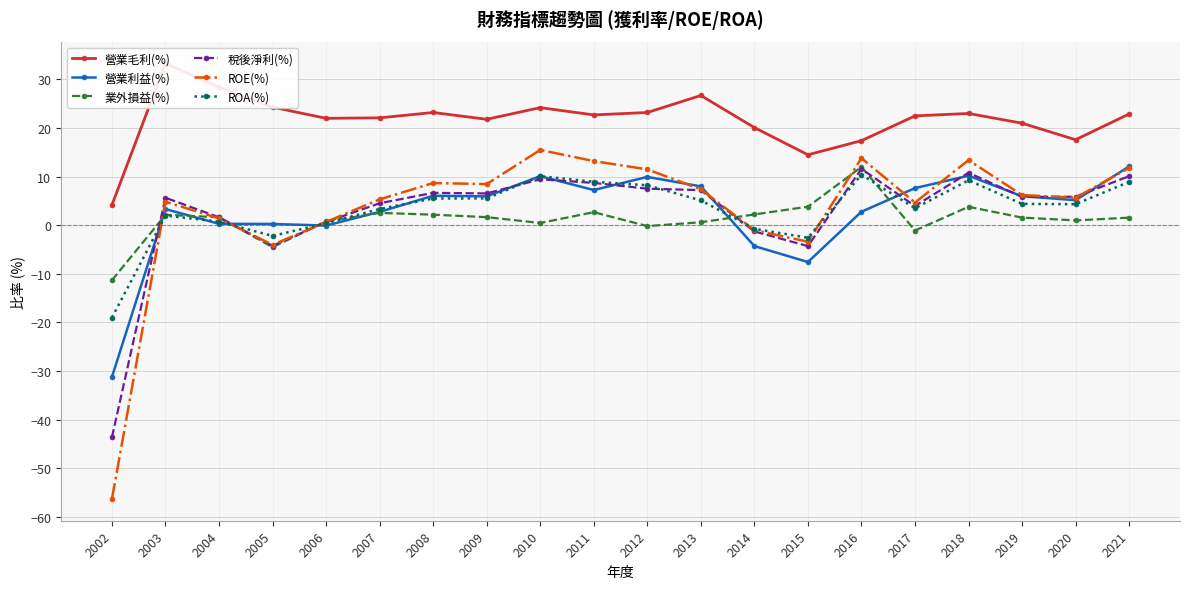

What is the value of the 業外損益(%) point at the 3rd from the left?

1.6